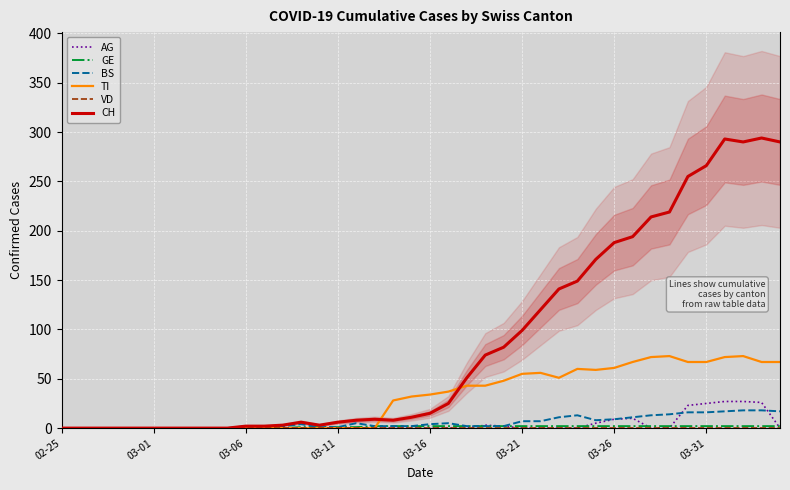

At which category does TI reach its first local peak?

26